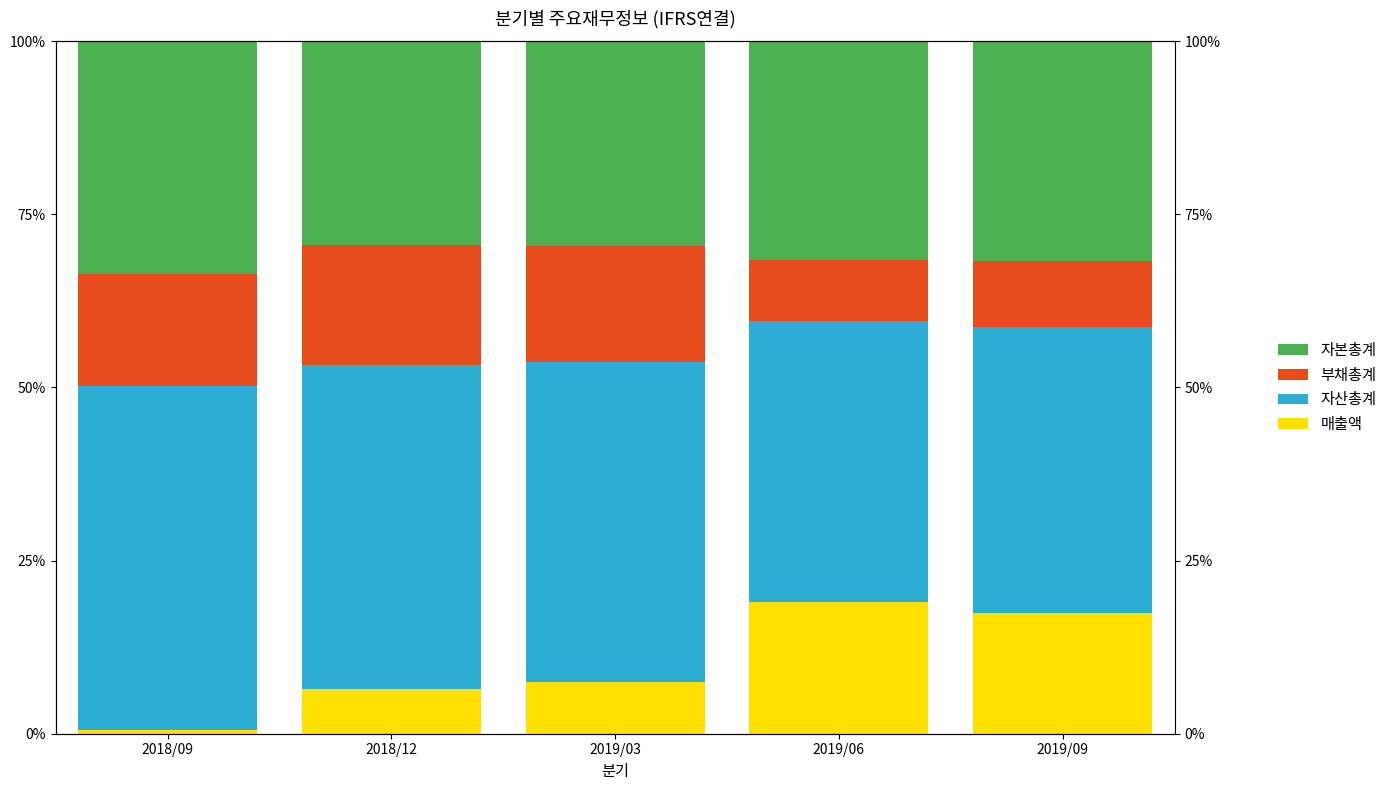

What is the difference between the maximum and second lowest values in the 매출액 series?

12.6